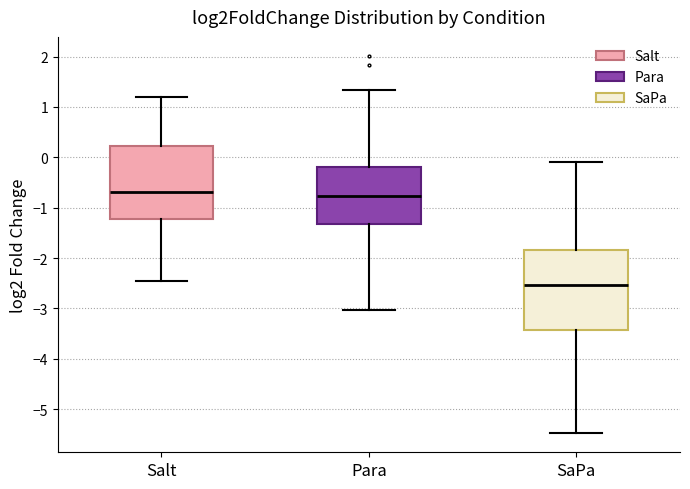

Reading left to right, read every box against the y-axis: the position of its median line, the range the box covers, and the ends of its whiskers. The values are not printed on the chart, so give them approximately, as read against the axis.

Salt: median -0.7, box -1.2 to 0.2, whiskers -2.5 to 1.2
Para: median -0.8, box -1.3 to -0.2, whiskers -3.0 to 1.3
SaPa: median -2.5, box -3.4 to -1.8, whiskers -5.5 to -0.1